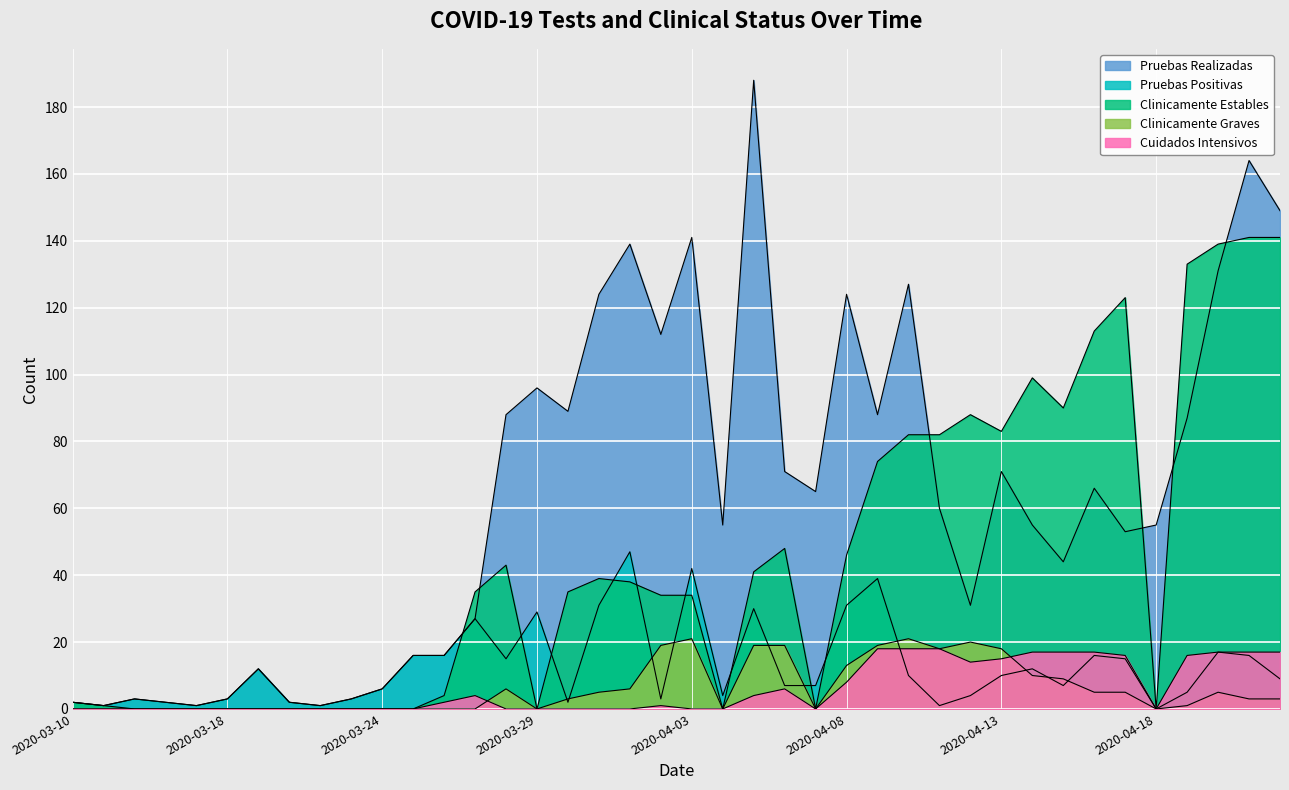

How many lines are shown in the chart?

5